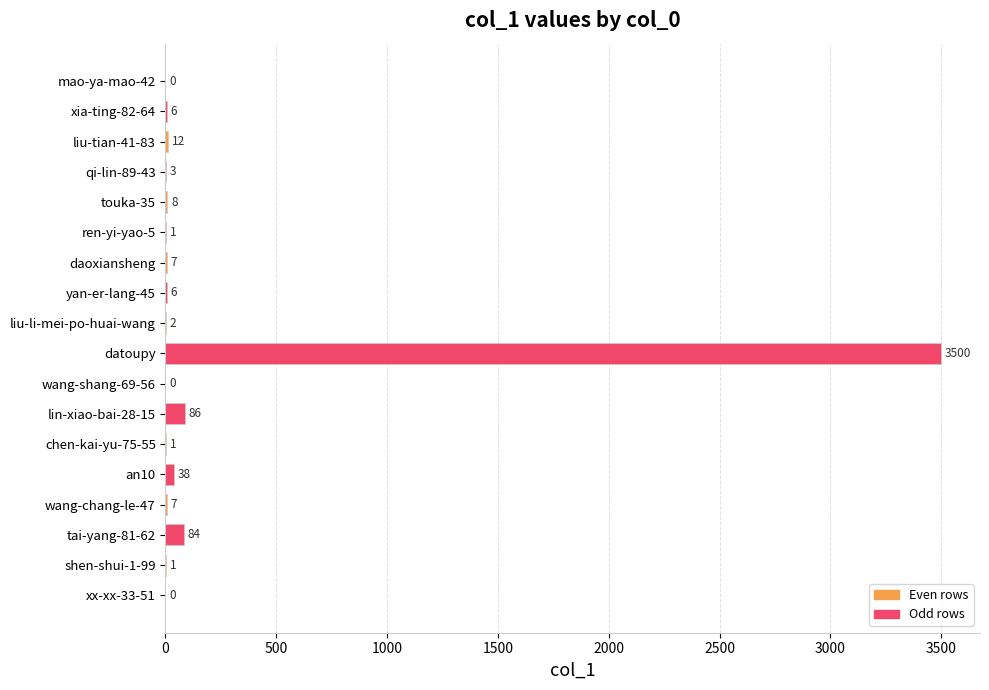

The value at an10 is 38. True or false?

True